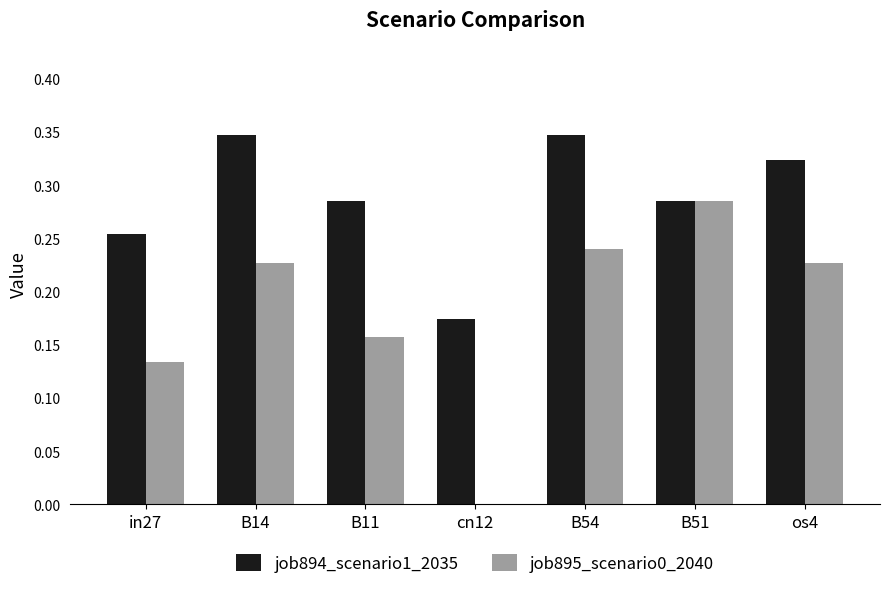

Which series changed the most between B14 and B11?

job895_scenario0_2040